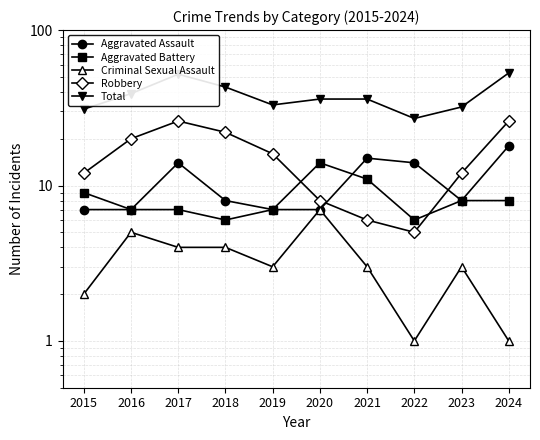

At which category is the sum across all series the highest?

2024